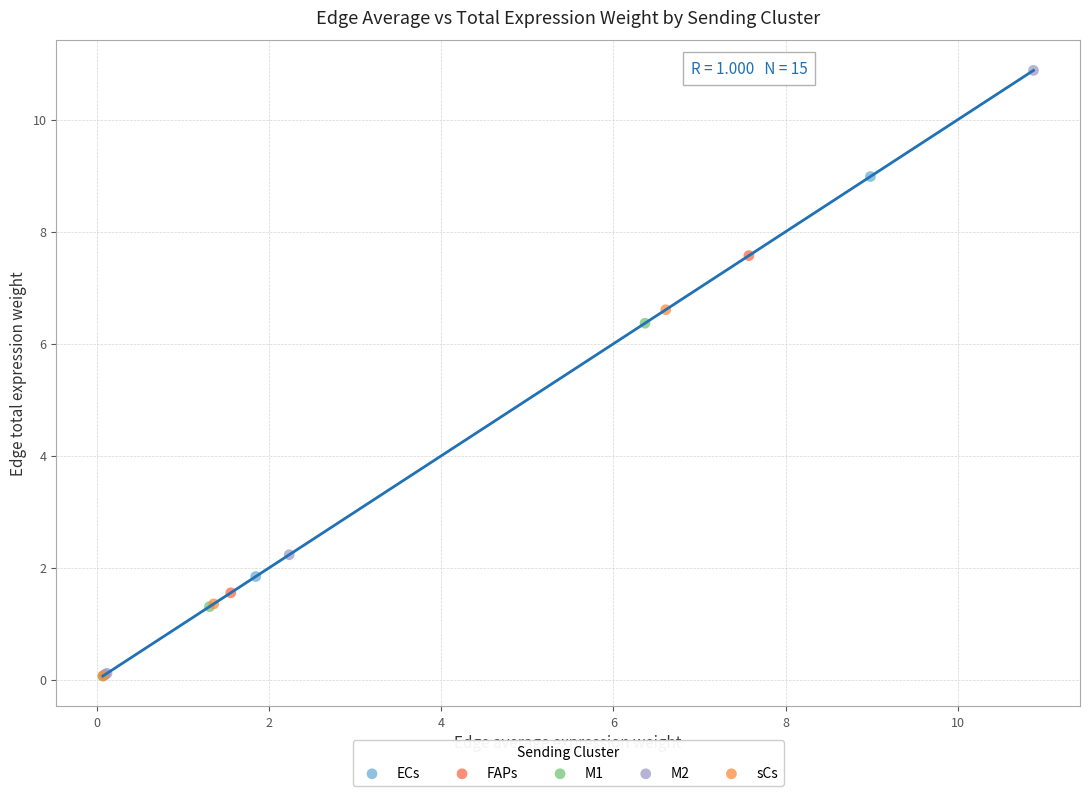

Which series reaches the maximum Y coordinate?

M2